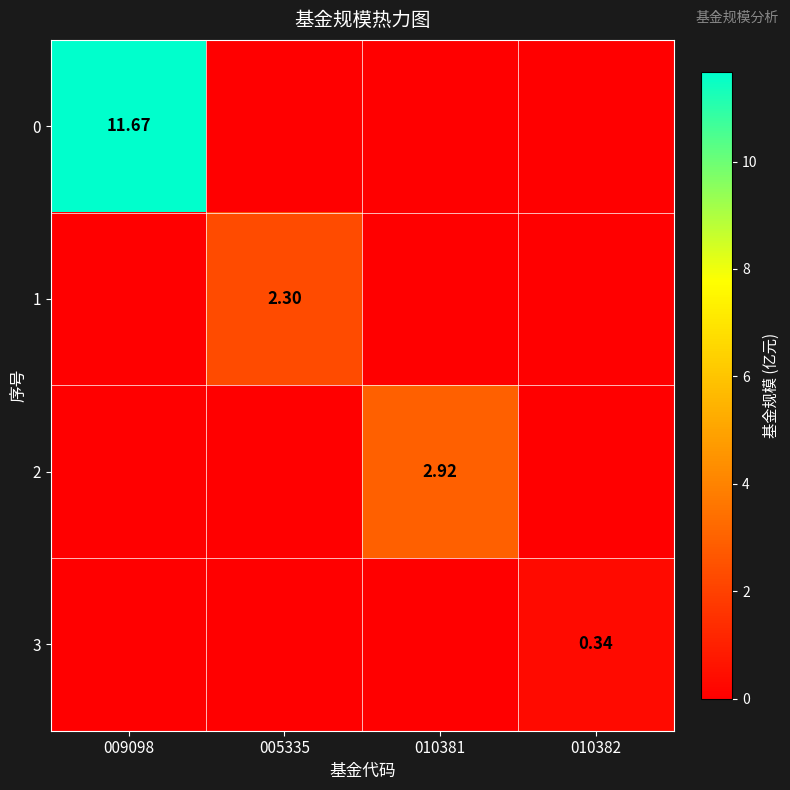

At how many categories does at least one series exceed 11?

1